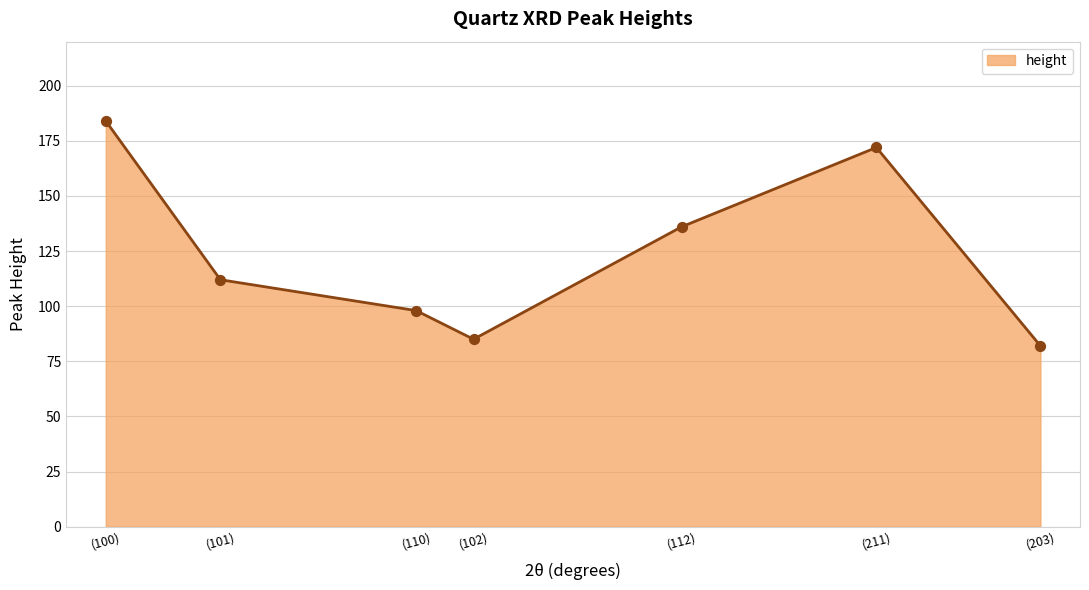

What is the ratio of the value at (211) to the value at (112)?

1.3